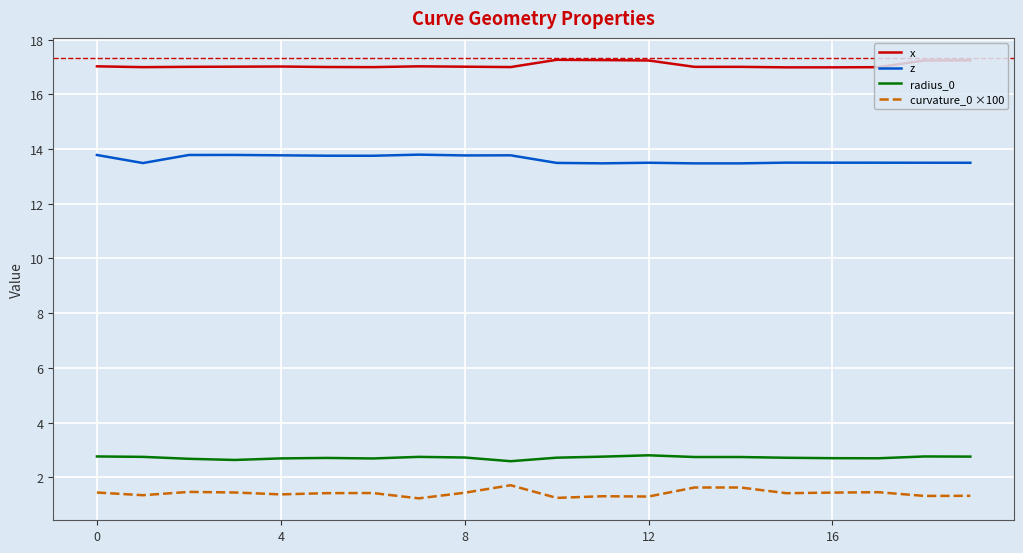

What is the difference between the maximum and second lowest values in the x series?

0.3